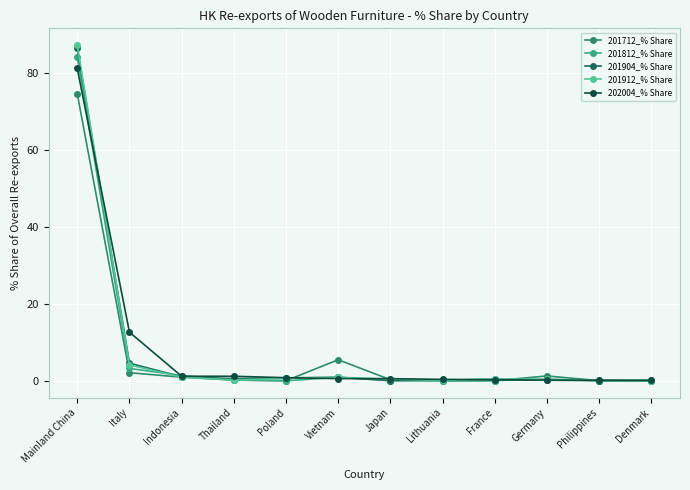

Is the value of 201812_% Share at Italy greater than the value of 202004_% Share at Vietnam?

Yes